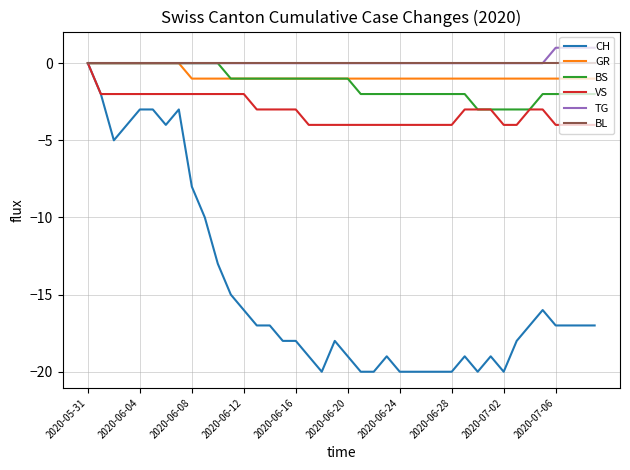

What are all the series names shown in the legend?

CH, GR, BS, VS, TG, BL